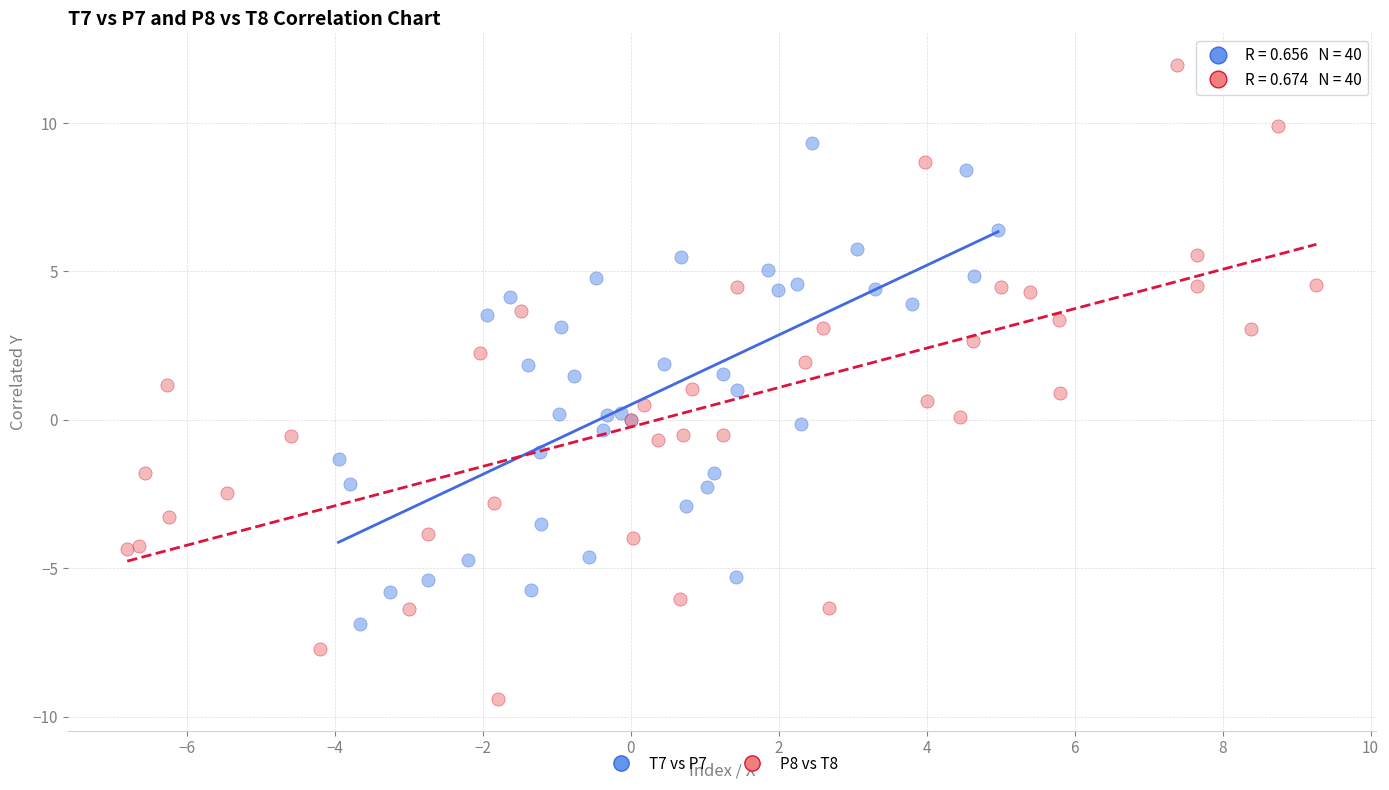

Which series has the widest spread of Y values?

P8 vs T8